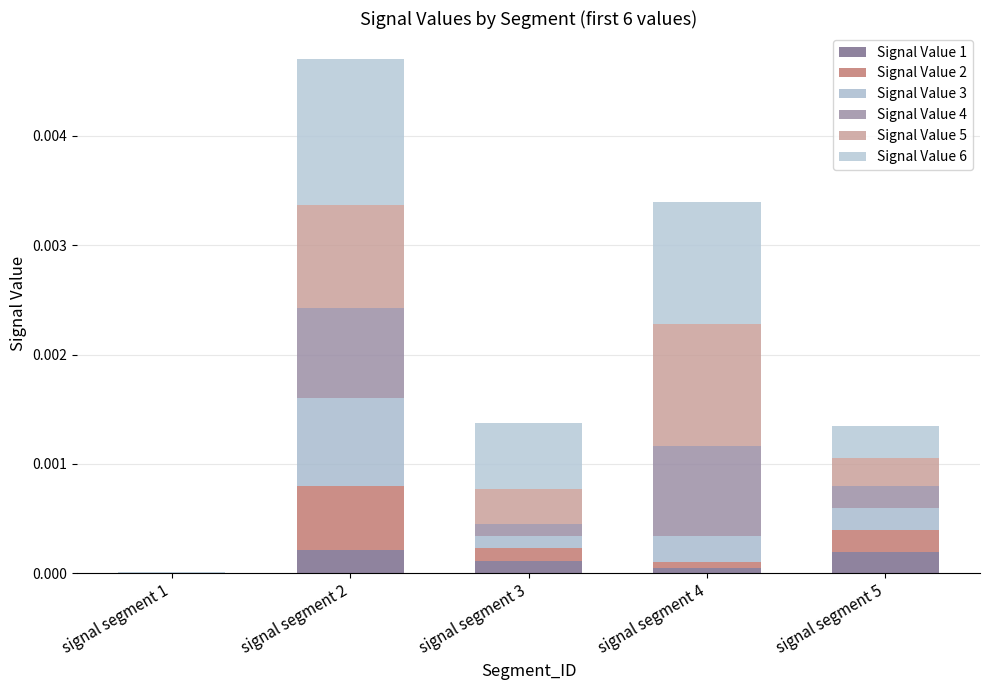

Are the bars horizontal?

No